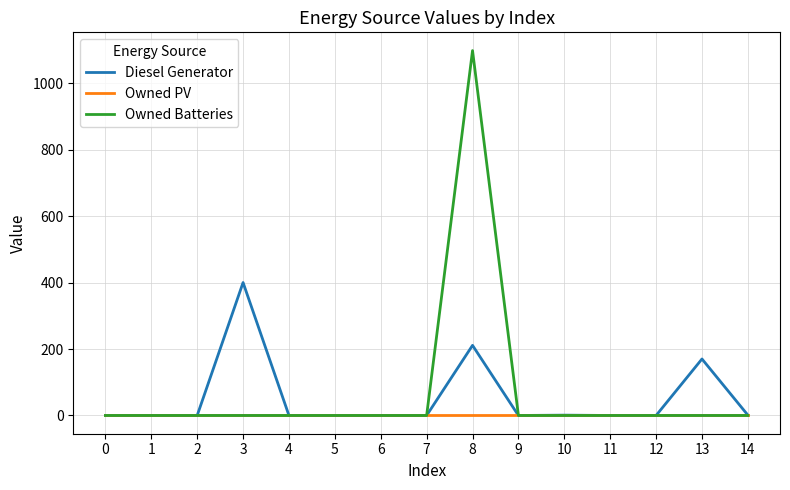

At which category is the sum across all series the highest?

8